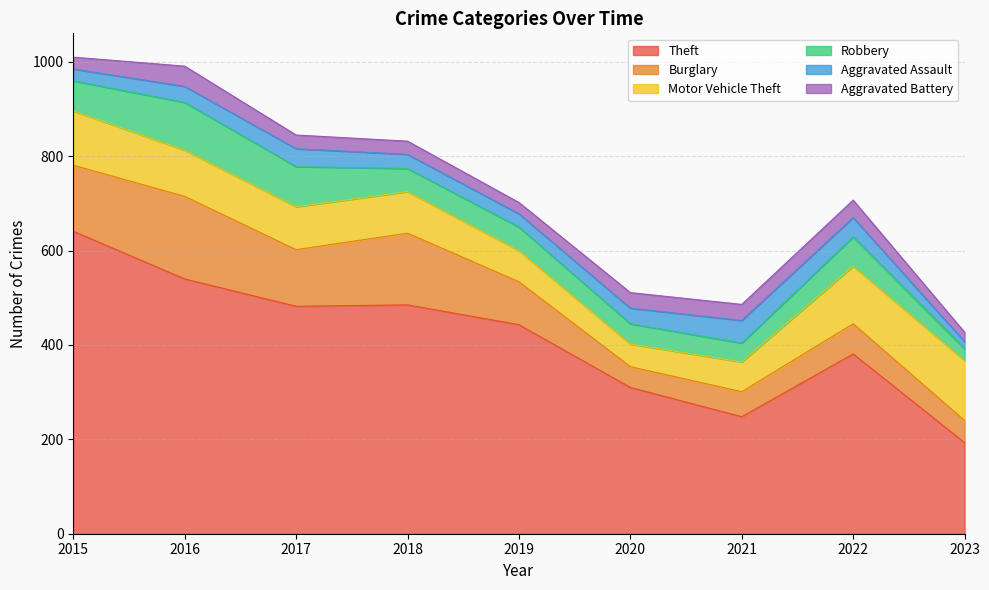

What is the maximum value for Aggravated Assault?

48